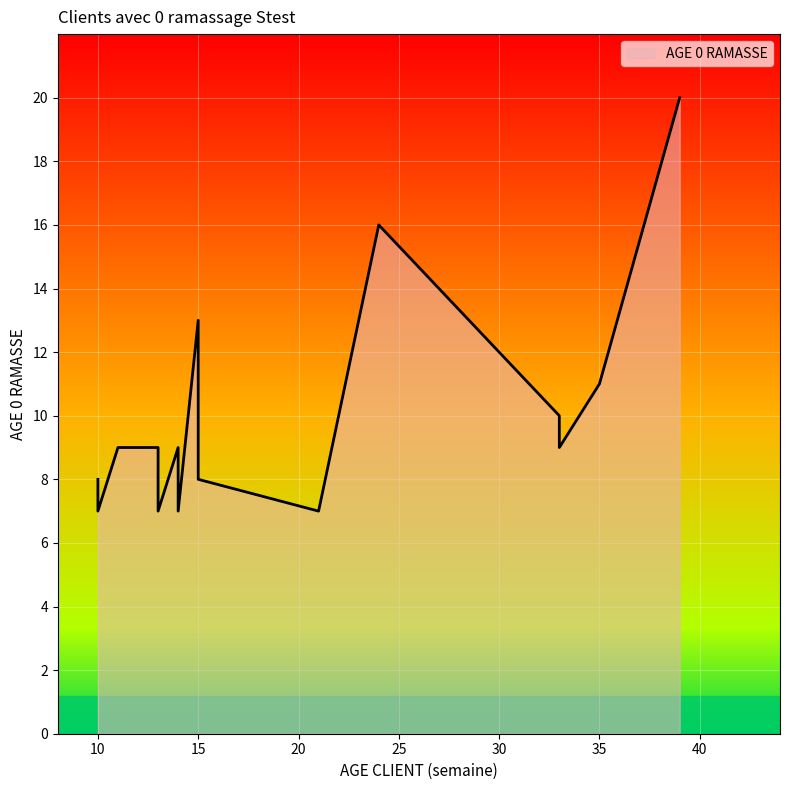

Is it true that the value at 15 is 23?

False